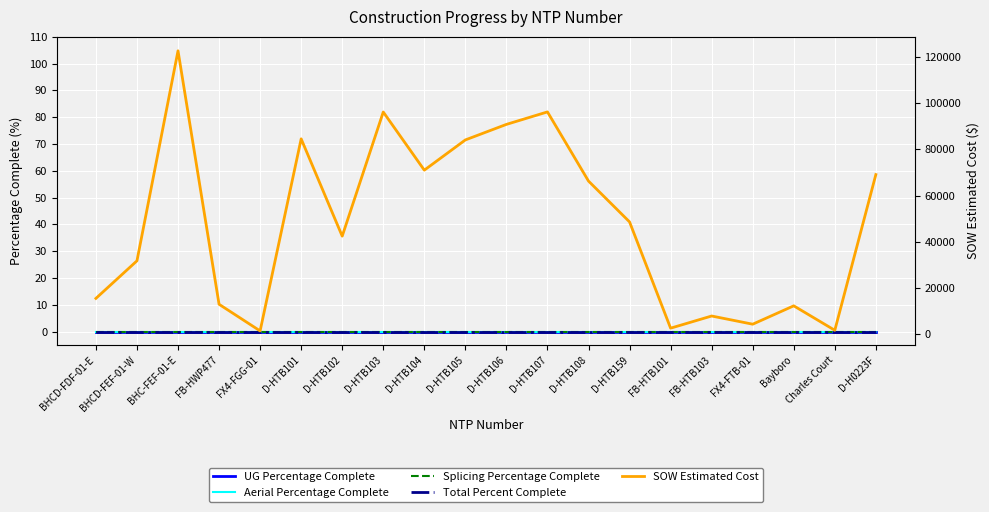

List the labels in order of UG Percentage Complete value, largest first.

BHCD-FDF-01-E, BHCD-FEF-01-W, BHC-FEF-01-E, FB-HWP477, FX4-FGG-01, D-HTB101, D-HTB102, D-HTB103, D-HTB104, D-HTB105, D-HTB106, D-HTB107, D-HTB108, D-HTB159, FB-HTB101, FB-HTB103, FX4-FTB-01, Bayboro, Charles Court, D-H0223F